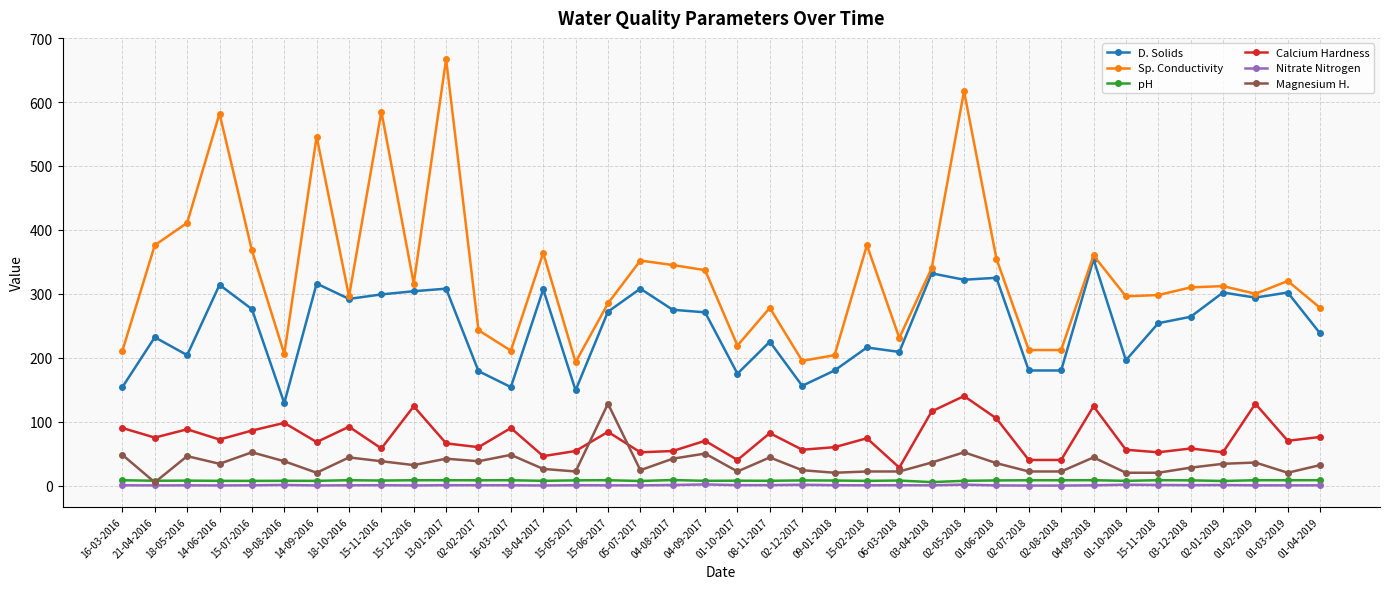

True or false: Calcium Hardness has more than 1 points higher than both neighbors.

True